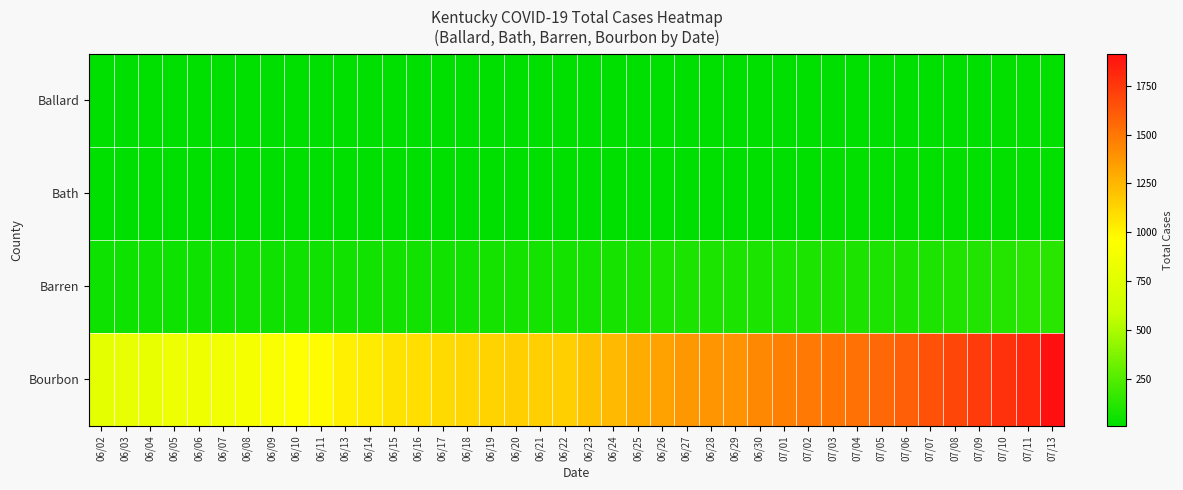

Which series has the largest range (max minus min)?

Bourbon